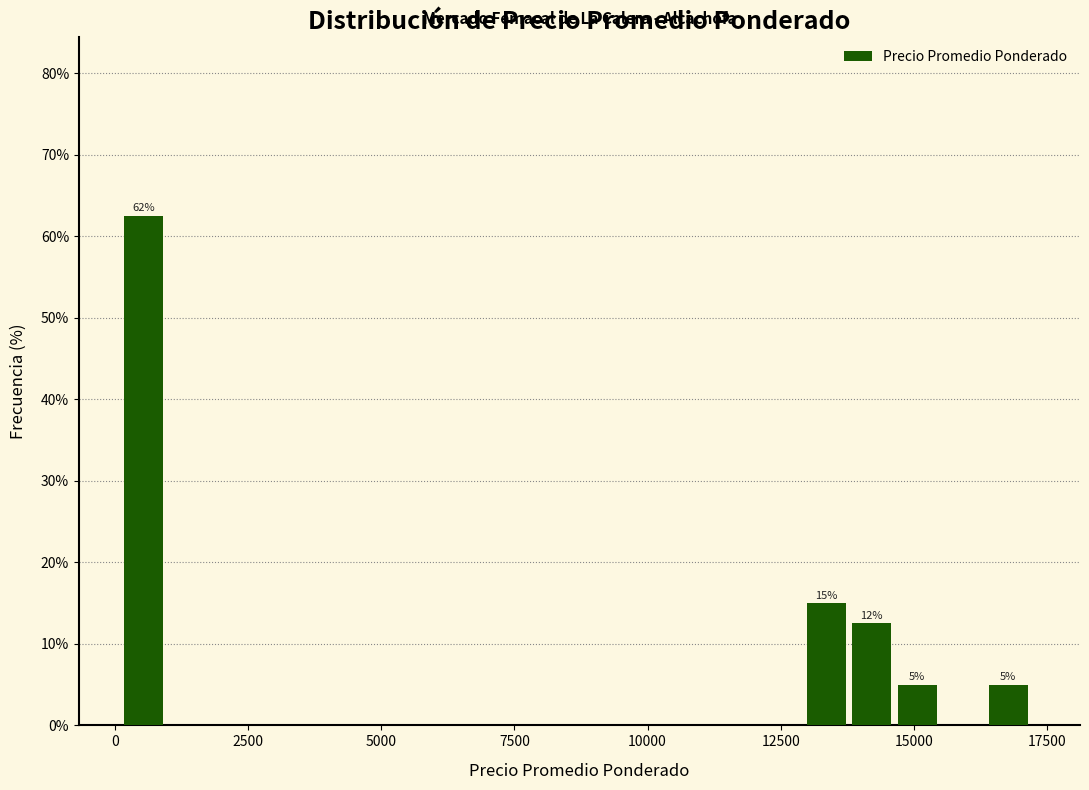

Around what value on the x-axis is the tallest bar? Give the approximate position of its centre, as read against the axis.

500